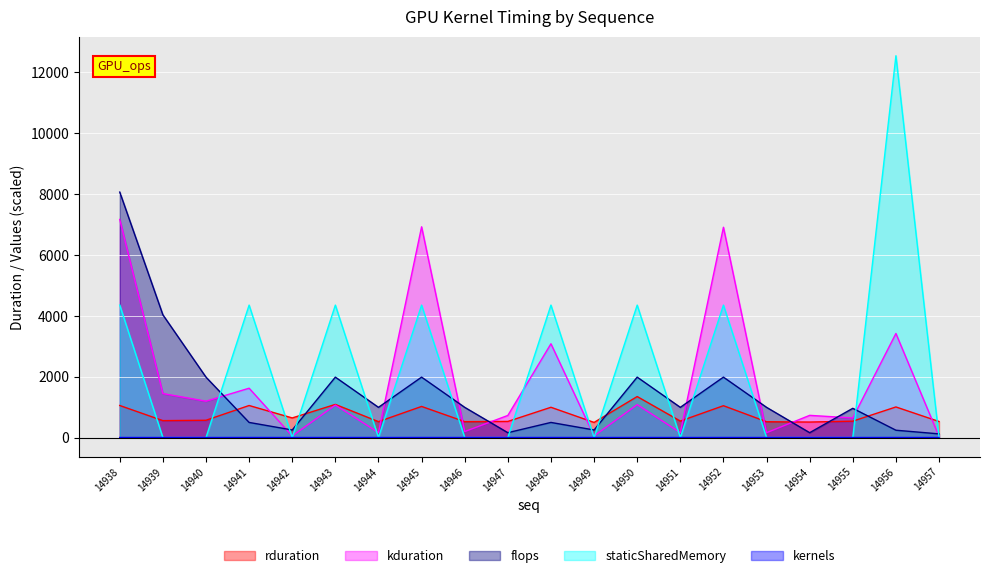

How many lines are shown in the chart?

5